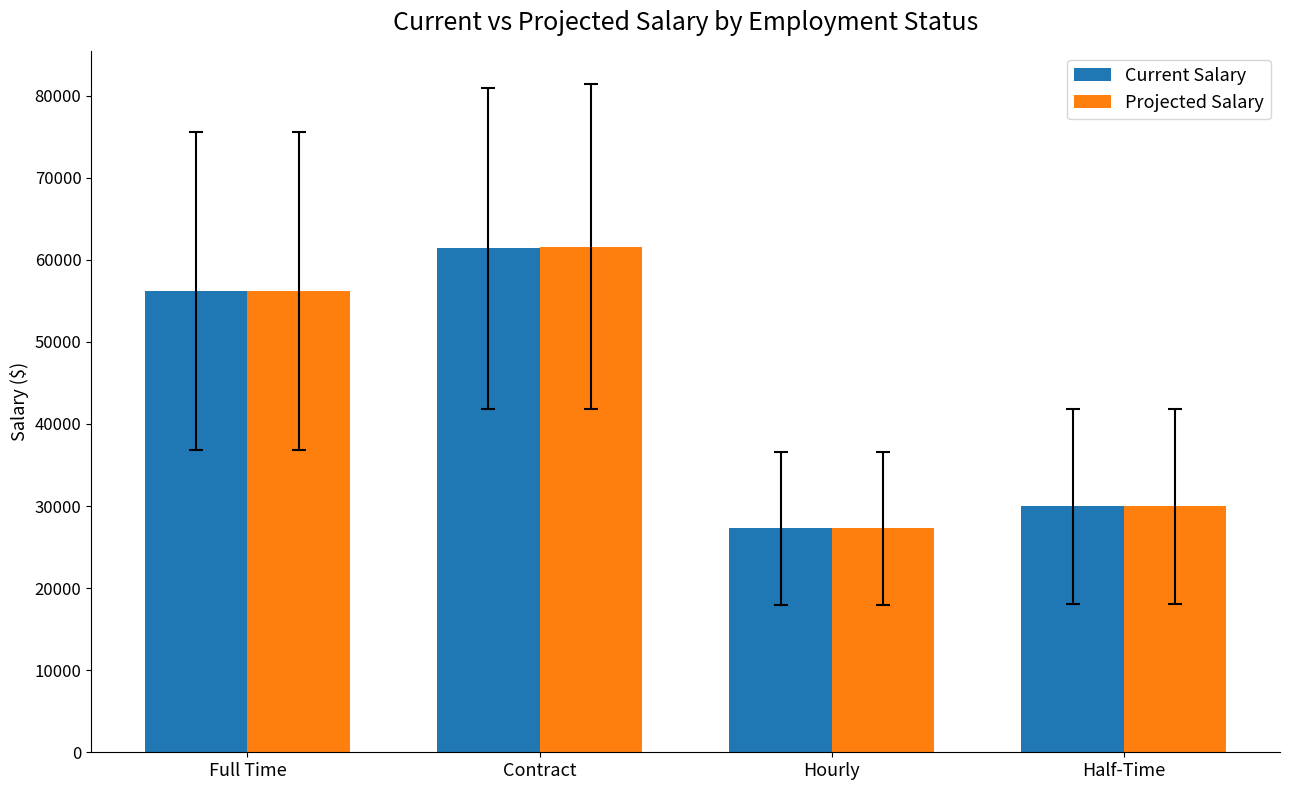

At which category does the chart reach its minimum across all series?

Hourly